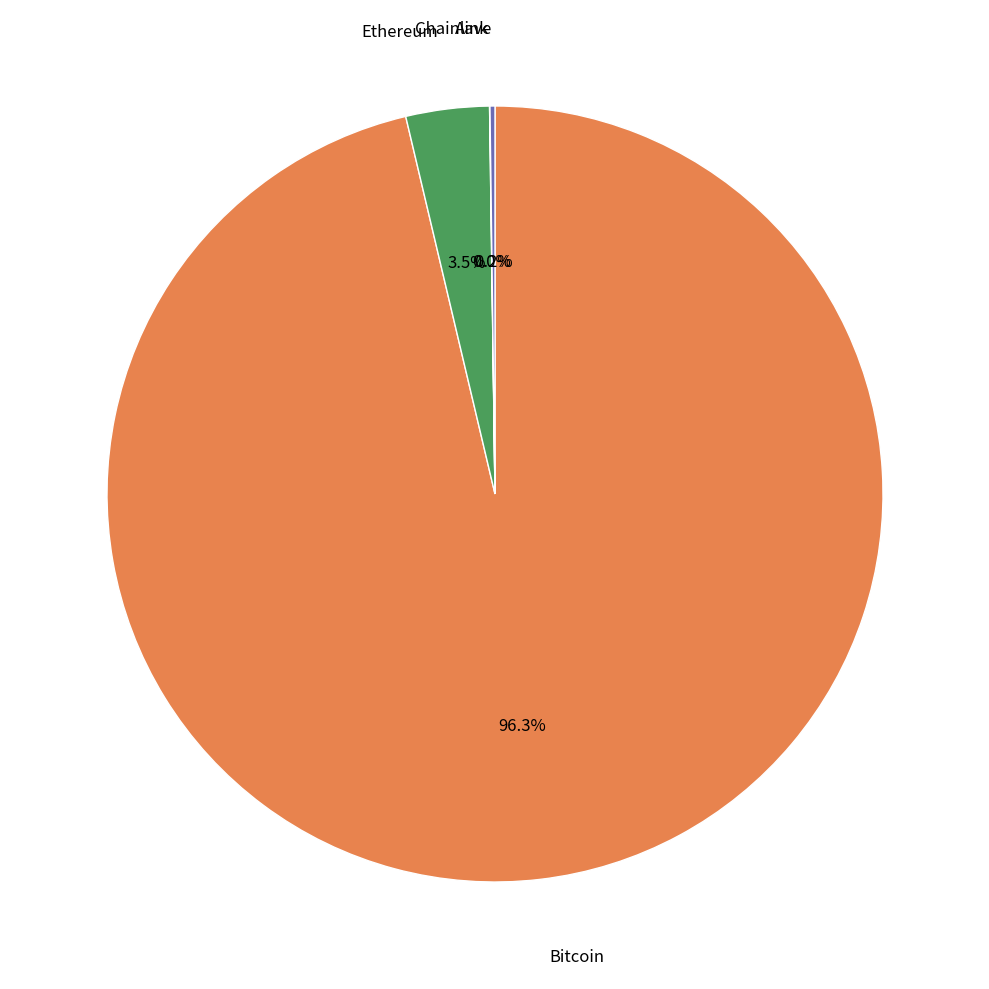

Is there any slice that represents more than half of the pie?

Yes